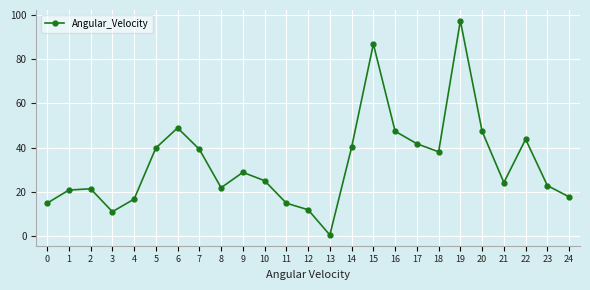

Which category has the lowest value across all series?

13